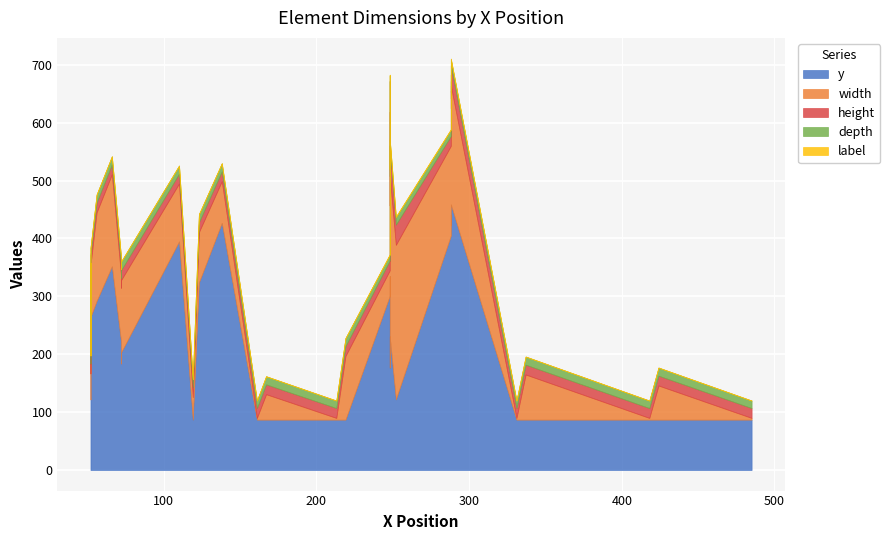

True or false: label and height intersect in this chart.

False